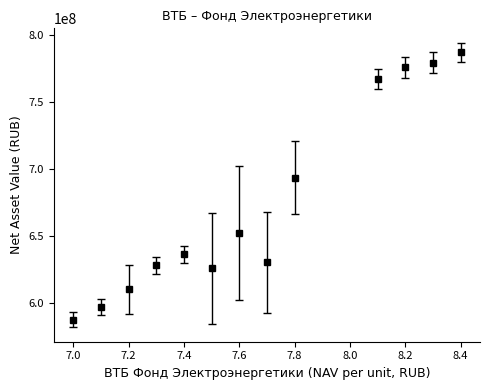

What is the average value?

674792942.0